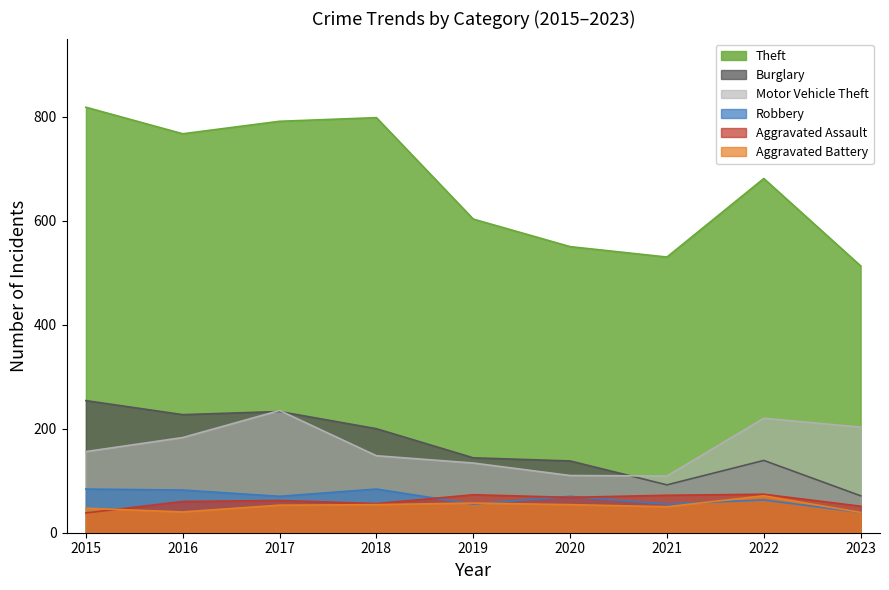

Between 2019 and 2020, which series saw the biggest shift?

Theft